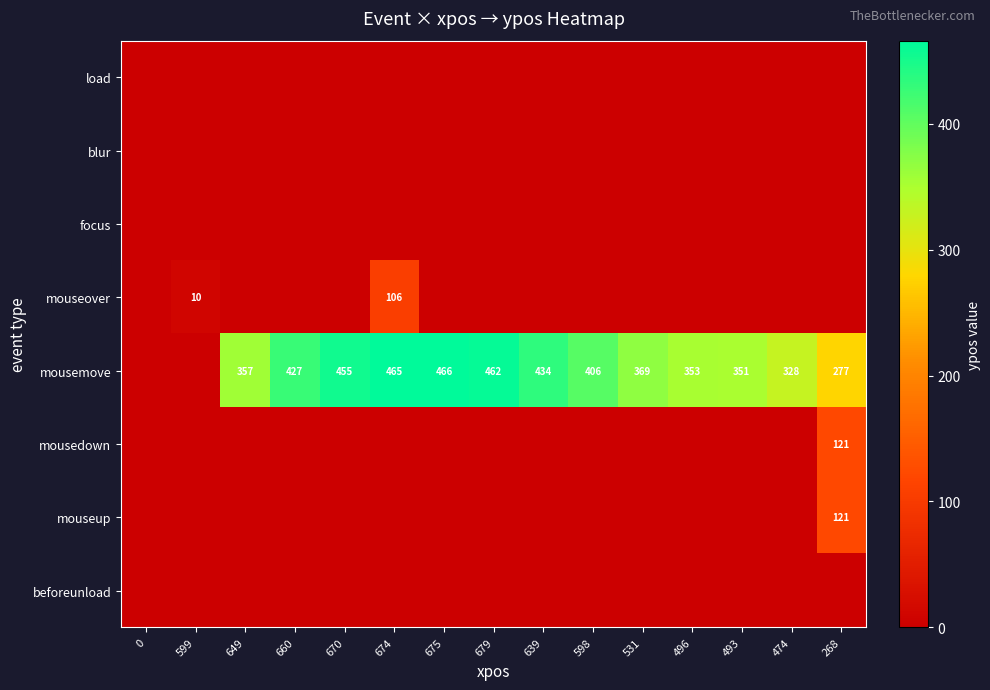

The mouseover series shows 5 at 599. True or false?

False